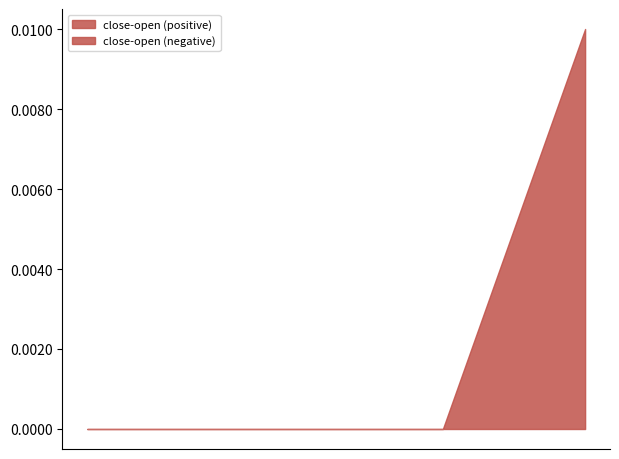

Which category has the lowest value across all series?

2019-10-08